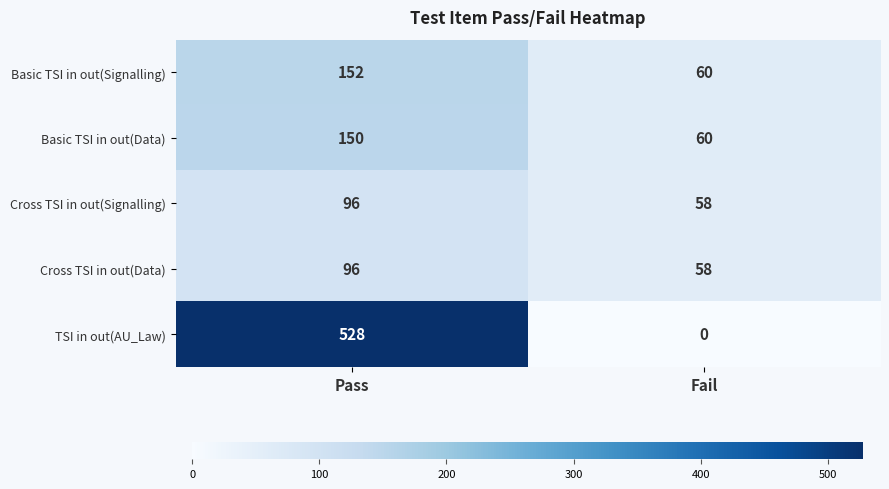

Rank the categories by TSI in out(AU_Law) value from lowest to highest.

Fail, Pass